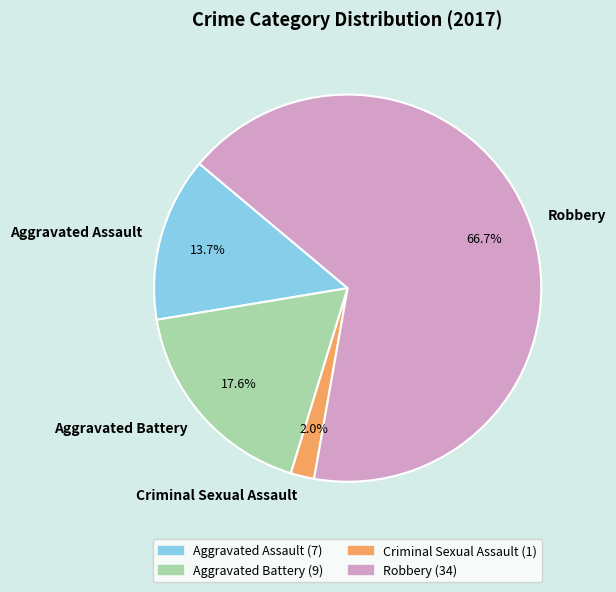

Between Aggravated Battery and Criminal Sexual Assault, which is larger?

Aggravated Battery